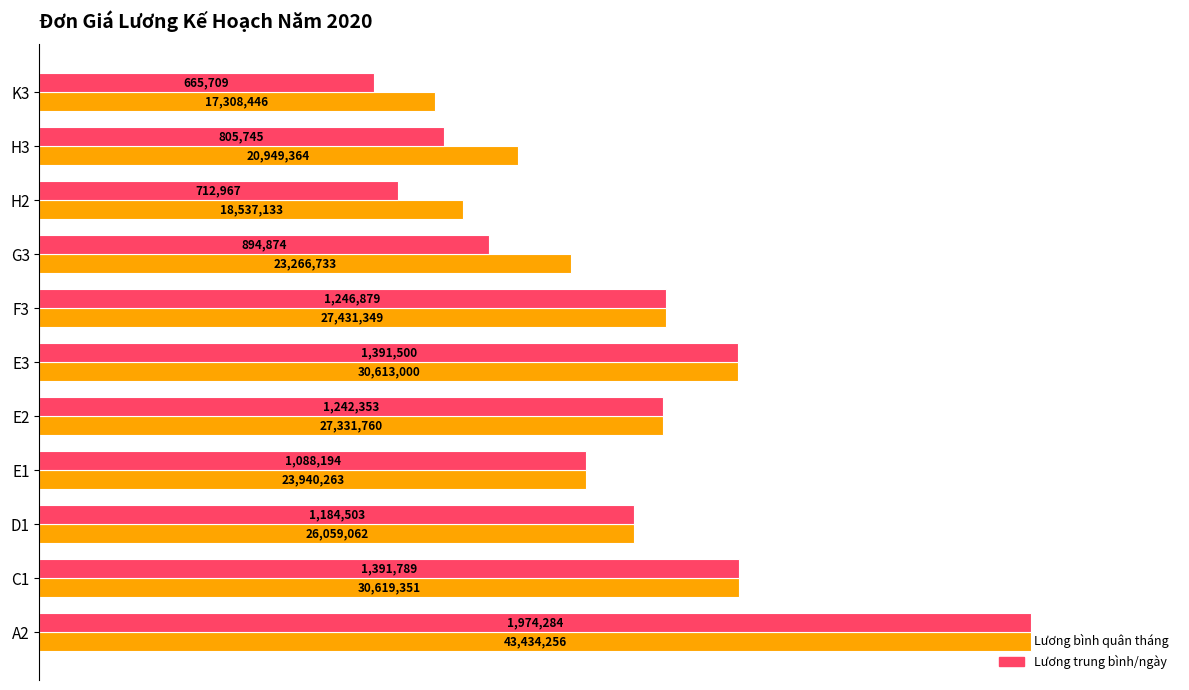

What are all the series names shown in the legend?

Lương bình quân tháng, Lương trung bình/ngày